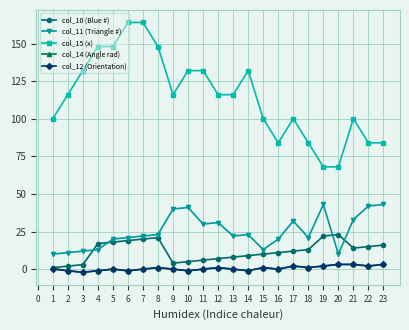

Is the value of col_11 (Triangle #) at 16 greater than the value of col_12 (Orientation) at 15?

Yes